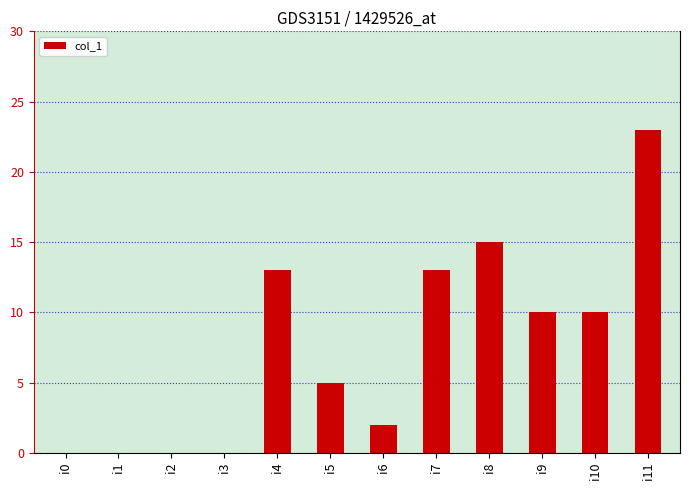

What value does the data have at i7?

13